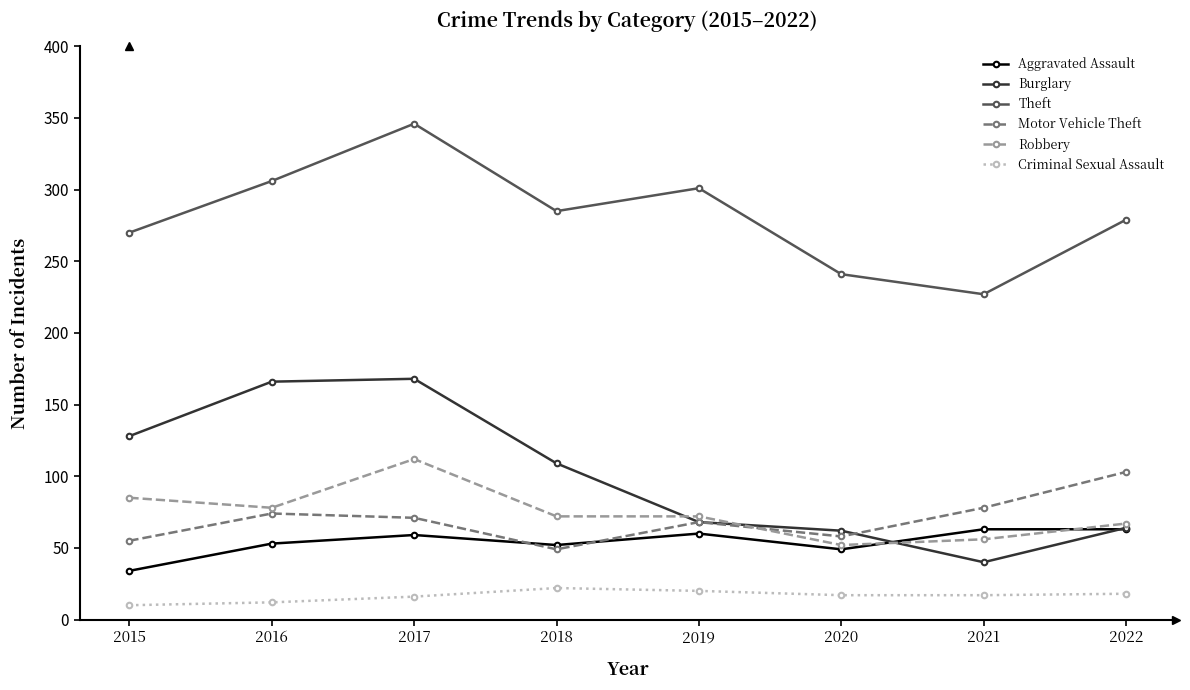

Rank the series by their maximum value, from lowest to highest.

Criminal Sexual Assault, Aggravated Assault, Motor Vehicle Theft, Robbery, Burglary, Theft